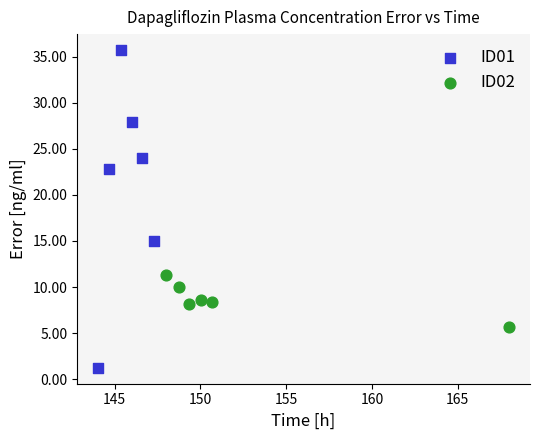

Which series reaches the minimum Y coordinate?

ID01